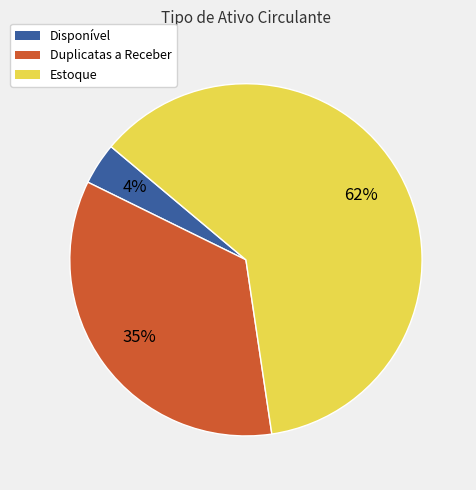

Rank the categories by value from highest to lowest.

Estoque, Duplicatas a Receber, Disponível